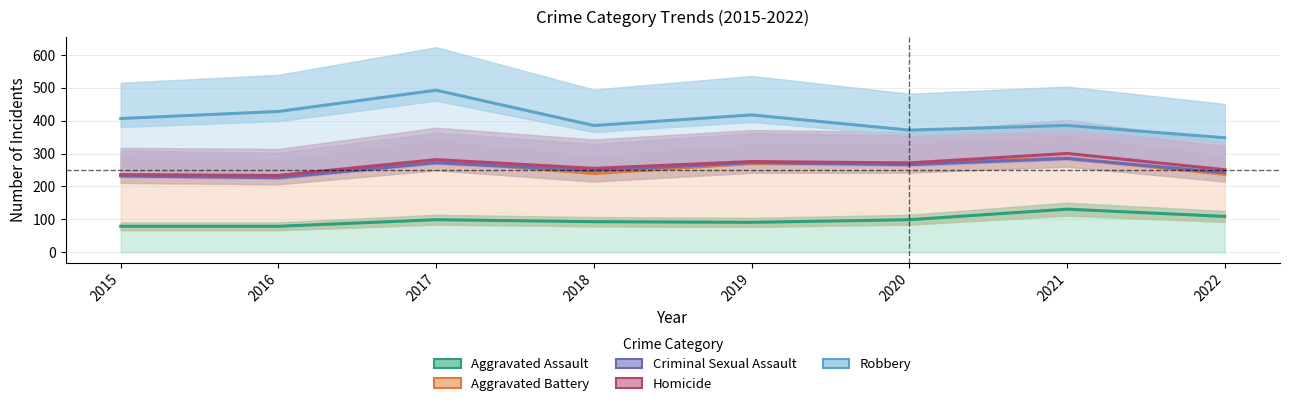

In Aggravated Battery, how many points are lower than both neighbors (excluding endpoints)?

3